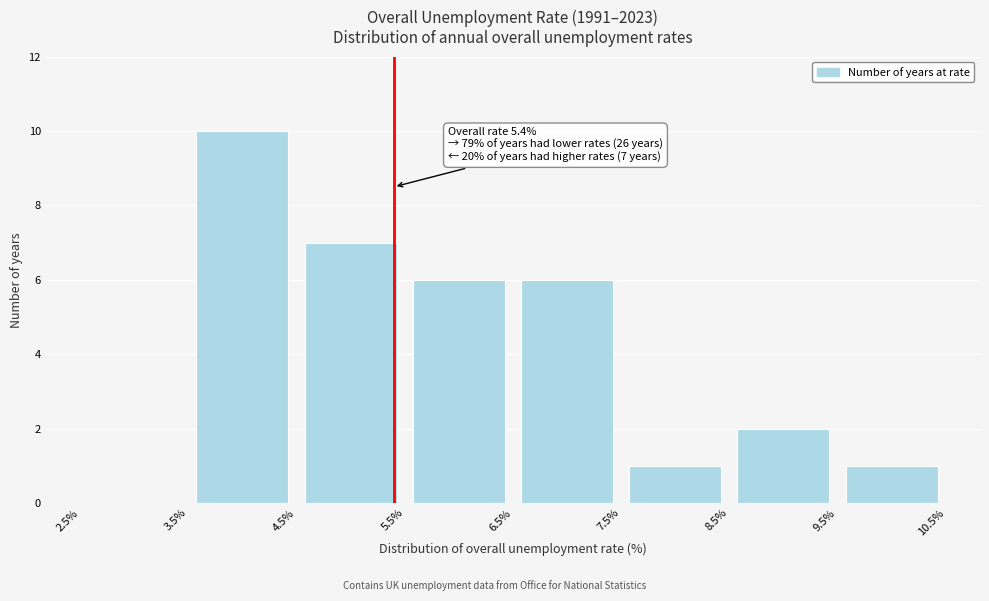

Over which range of the x-axis is the bar tallest?

3.5% to 4.5%